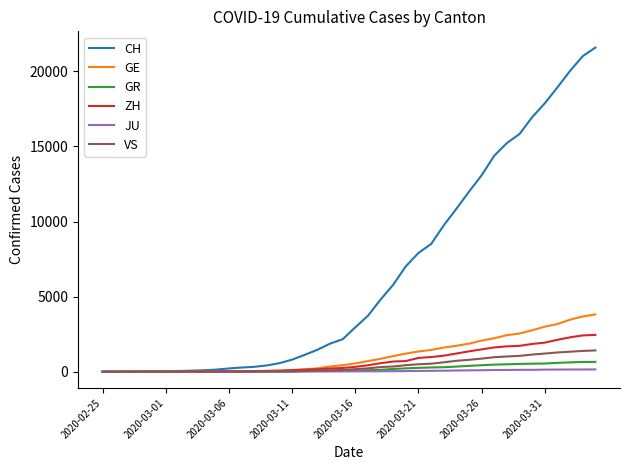

Which series has the largest total across all categories?

CH